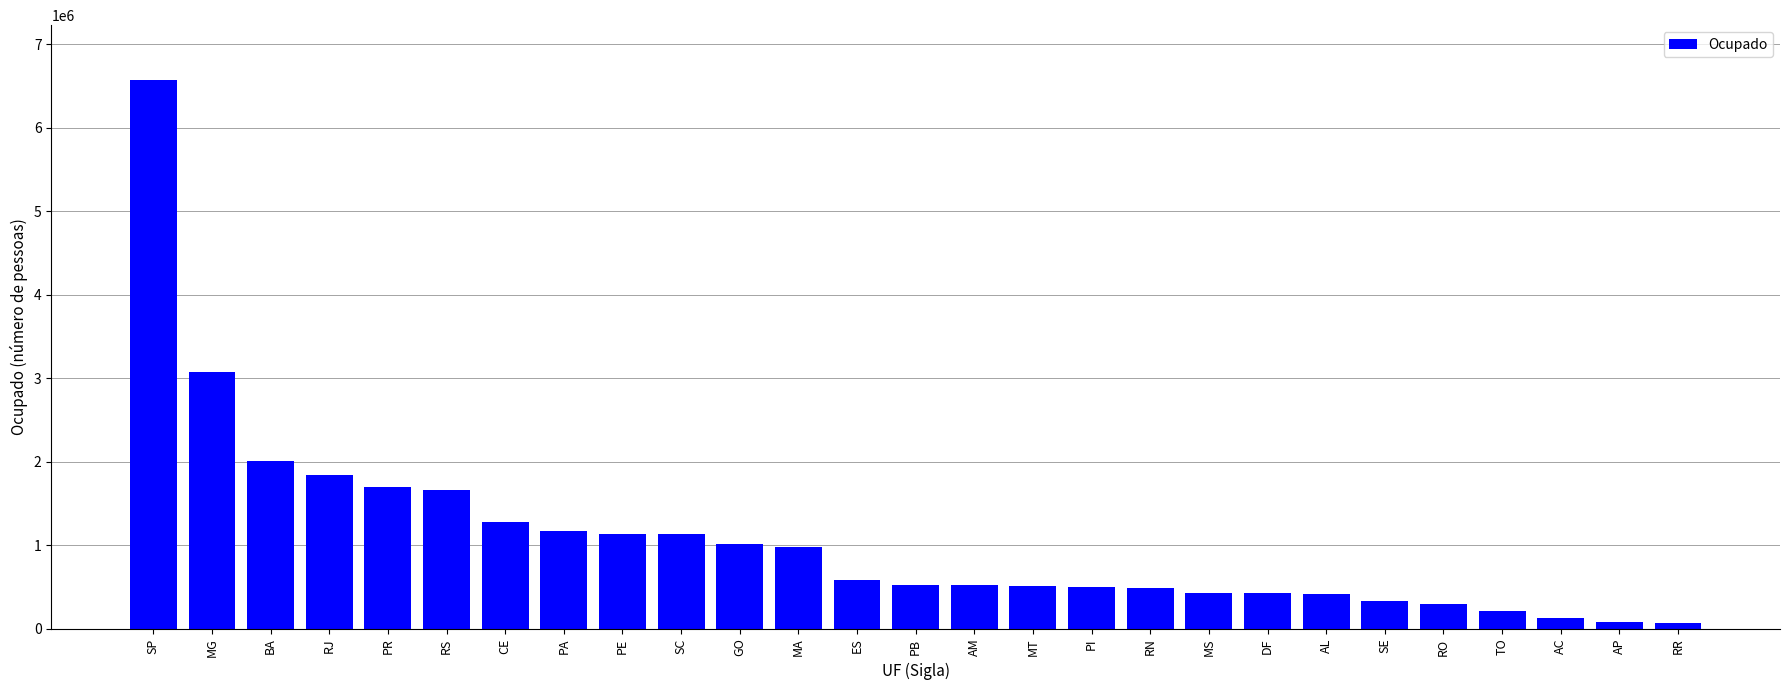

The value at PI is 238742. True or false?

False